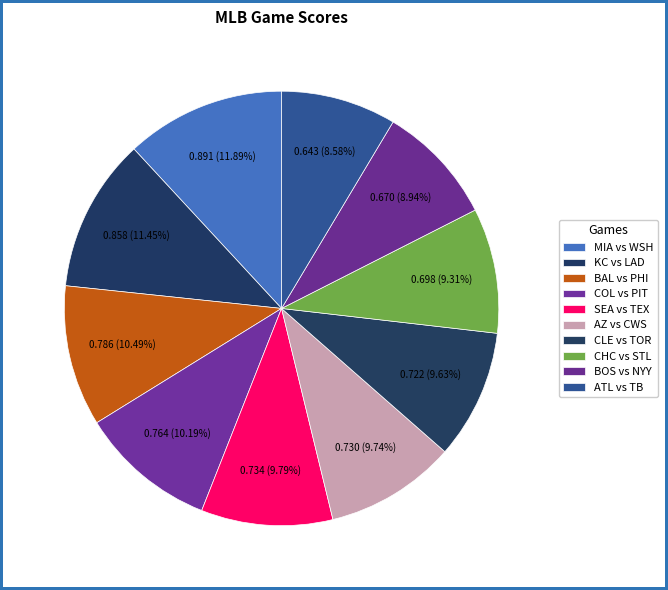

Count the number of slices in the pie.

10